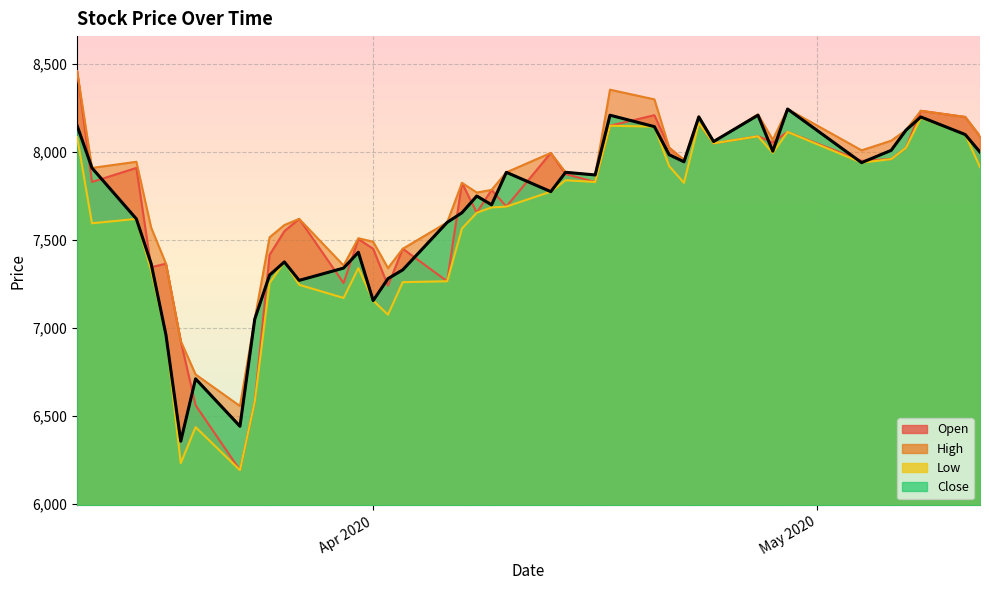

What are all the series names shown in the legend?

Open, High, Low, Close